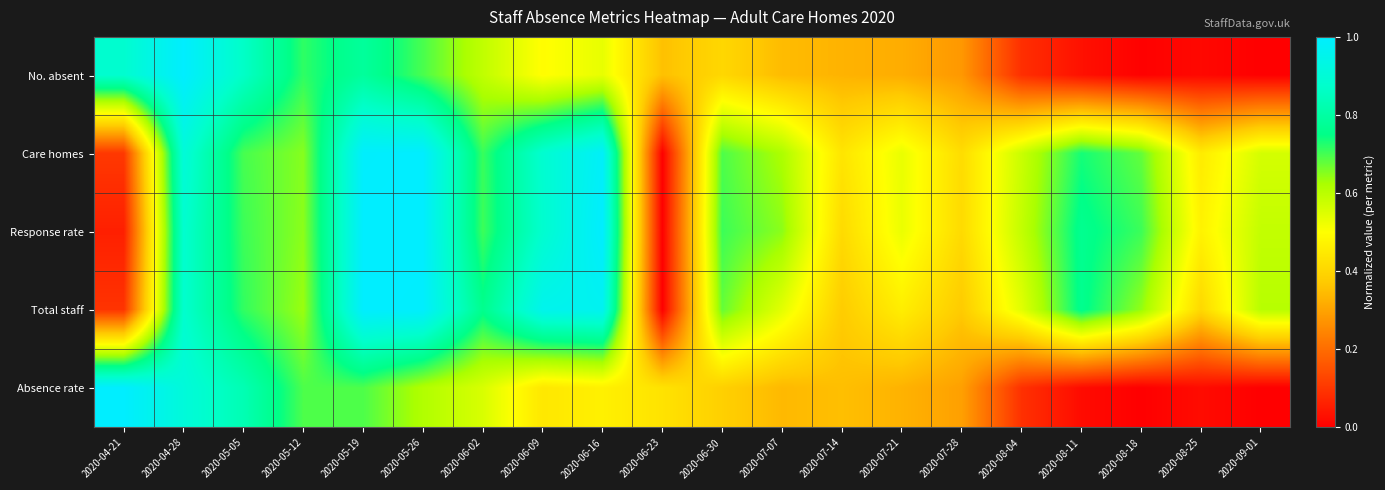

Which series changed the most between 2020-04-21 and 2020-07-14?

Absence rate